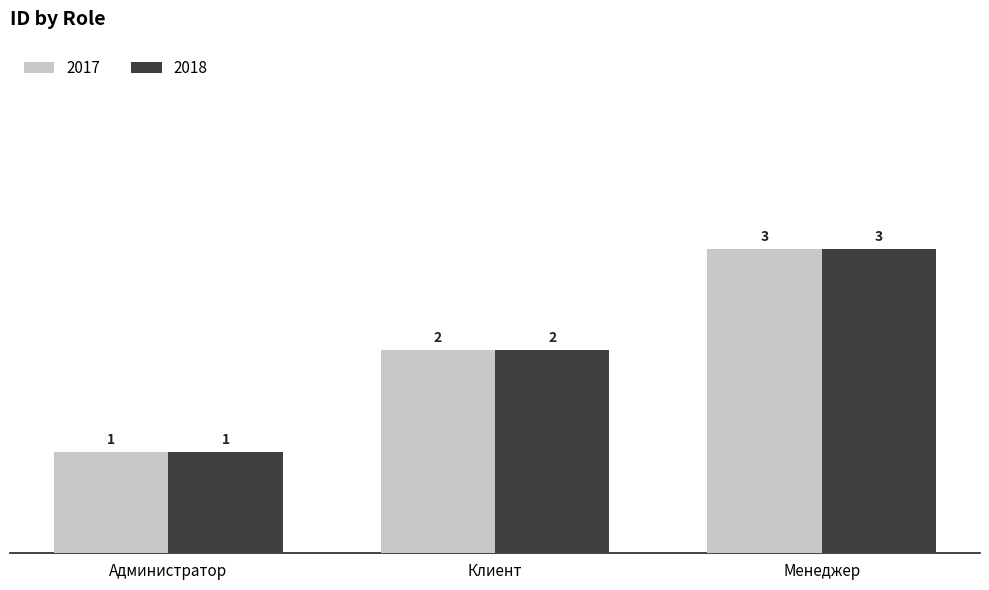

What is the difference between the 2018 values at Администратор and Менеджер?

2